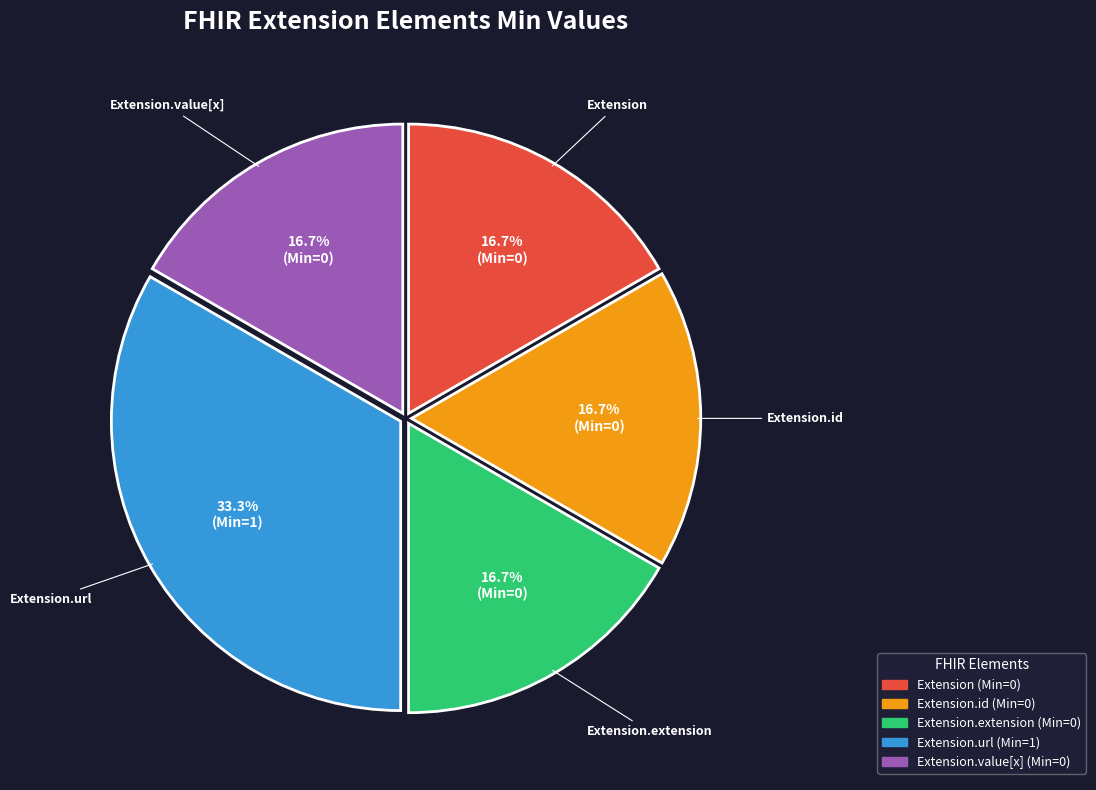

To the nearest percent, what is the difference between the largest and smallest slice percentages?

17%